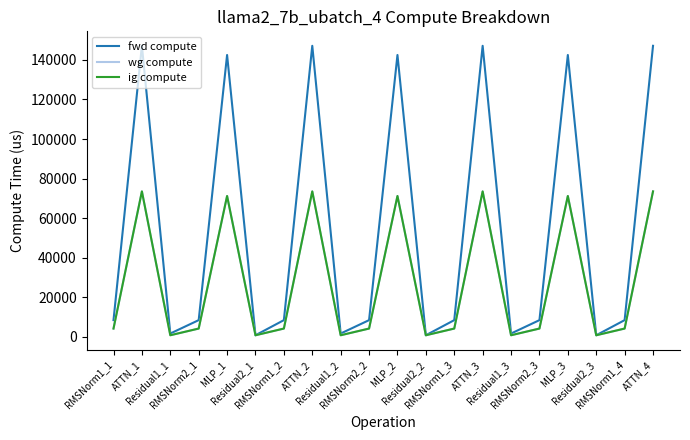

Where is fwd compute nearest to the value 73980?

RMSNorm1_1